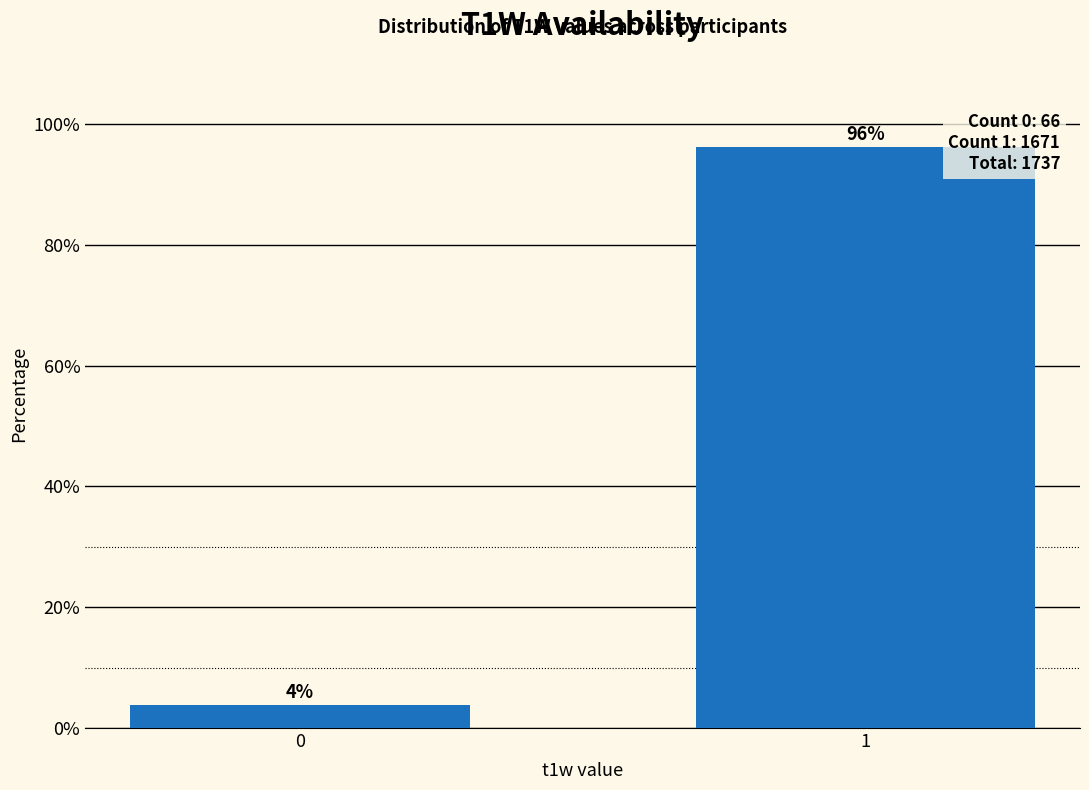

Is it true that the value at 1 is 96.2?

True